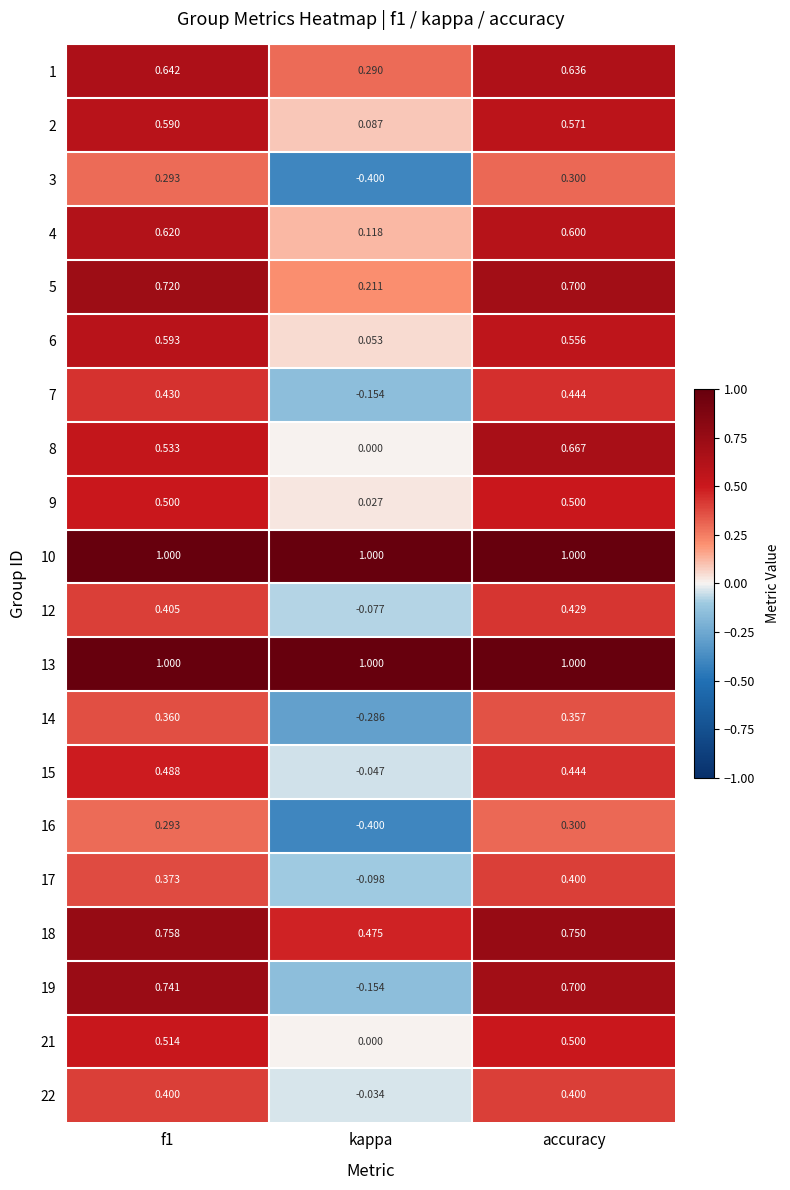

At which category is the sum across all series the highest?

accuracy